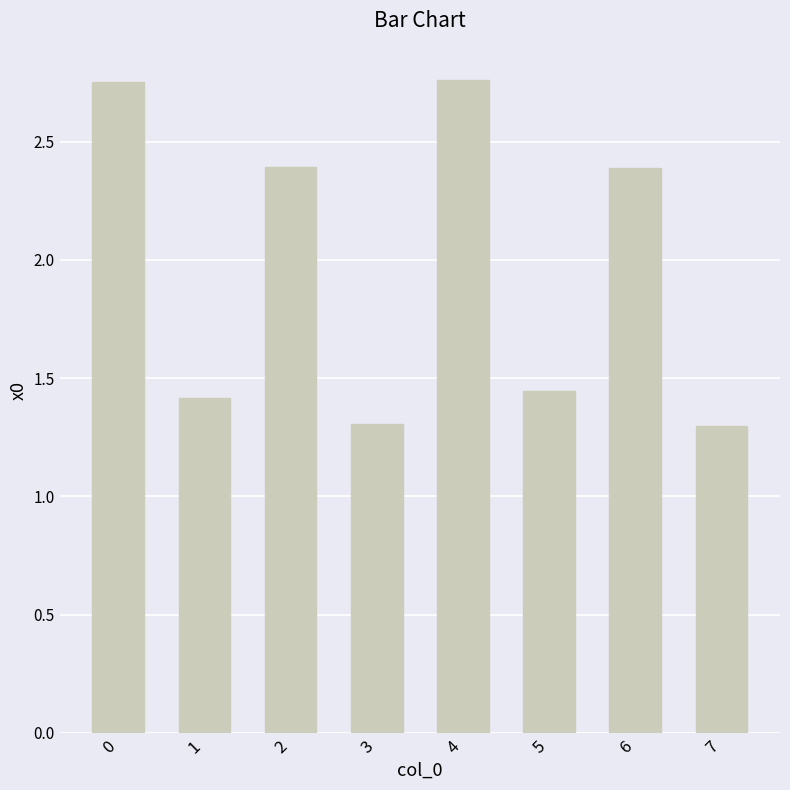

Is it true that the value at 5 is 1.4?

True